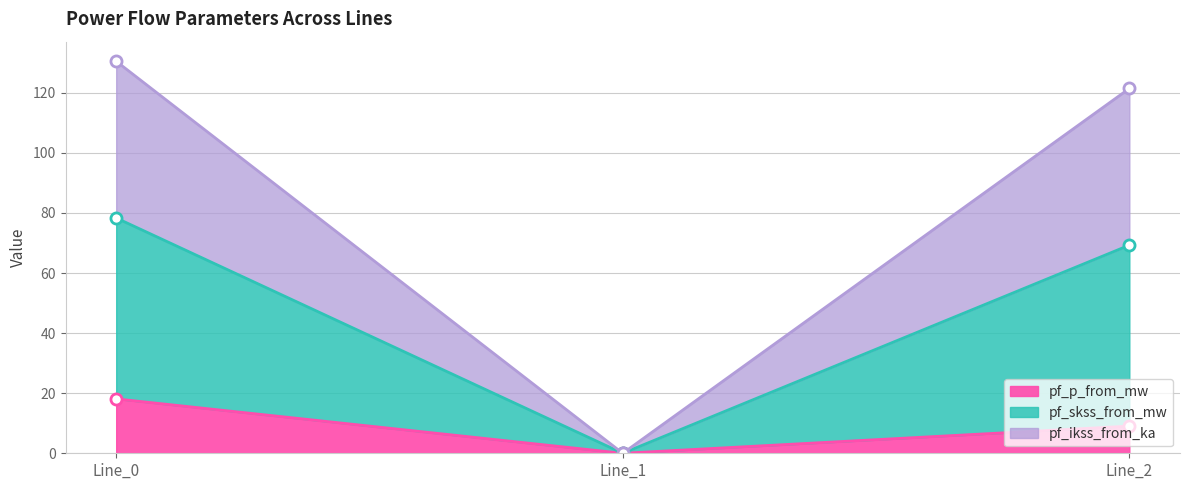

The value of pf_p_from_mw at Line_1 is 8.3. True or false?

False